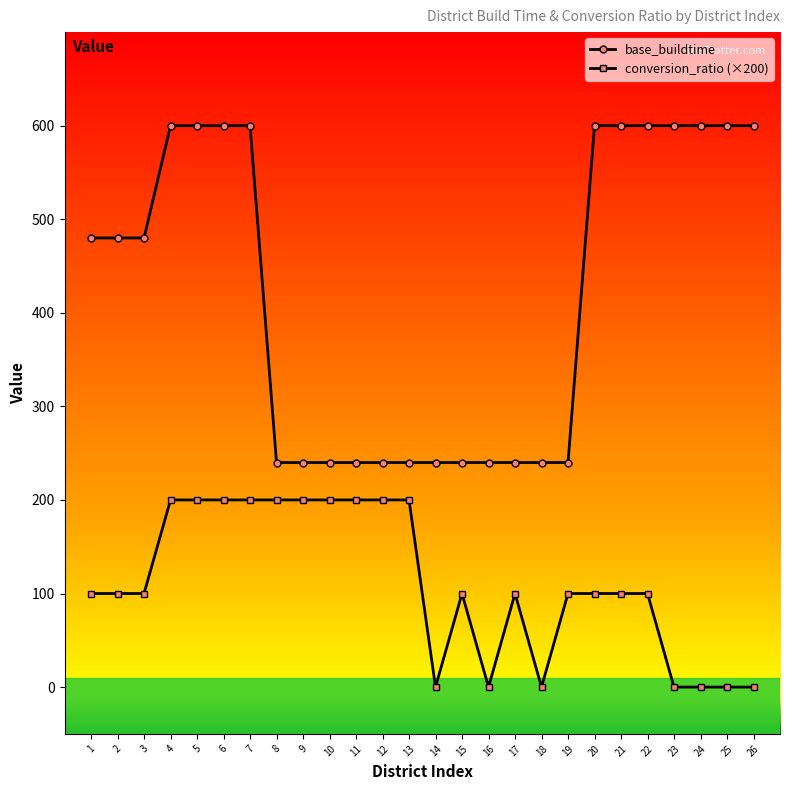

What is the sum of all base_buildtime values?

10920